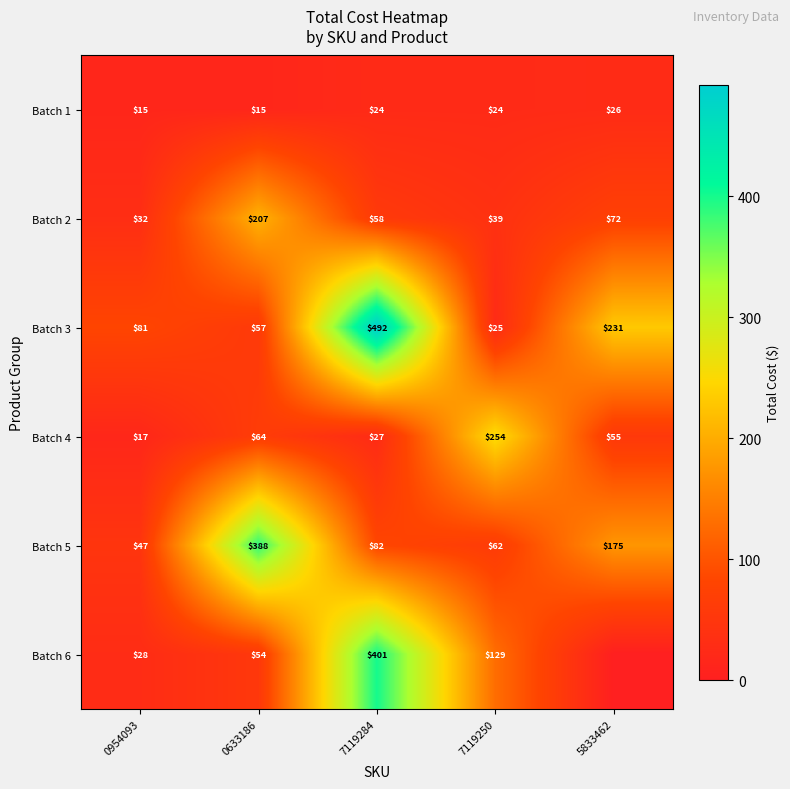

What is the total value across all series at 7119284?

1084